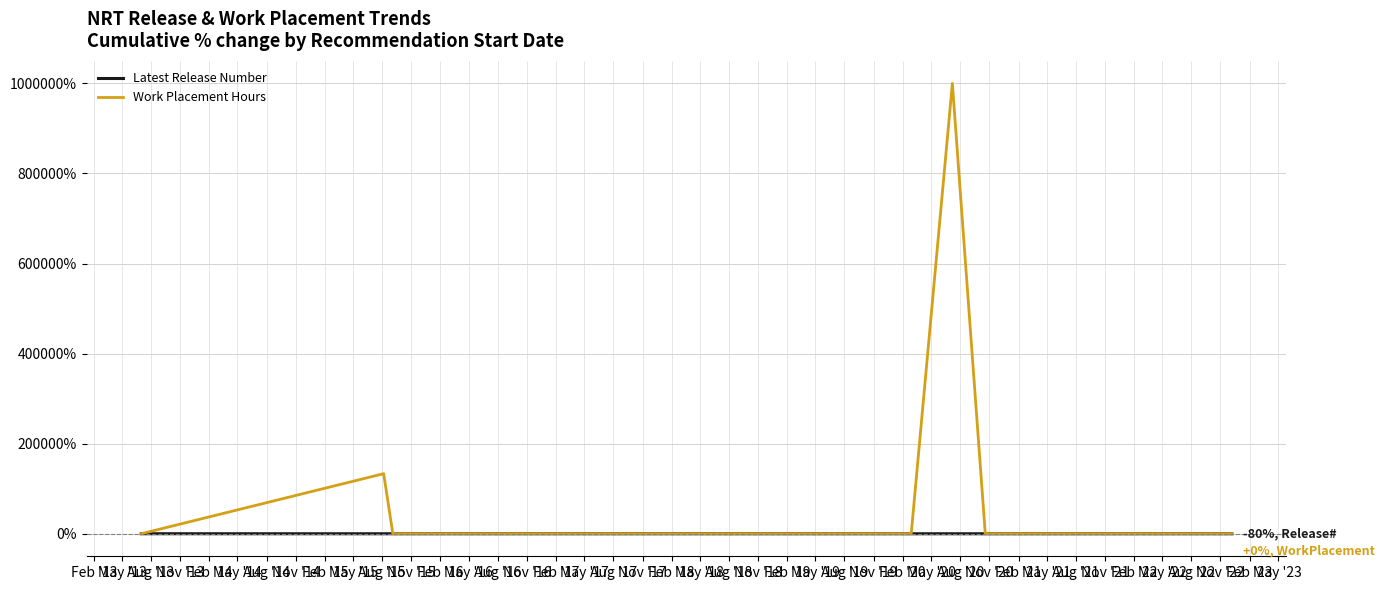

Rank the series by their average value, from highest to lowest.

Work Placement Hours, Latest Release Number